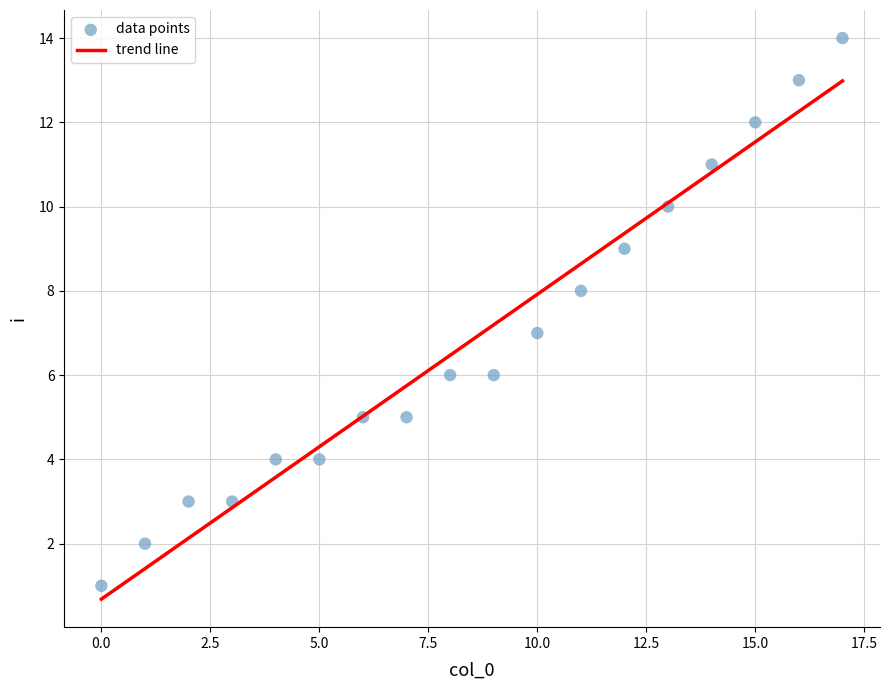

What is the range of Y values (max minus min)?

13